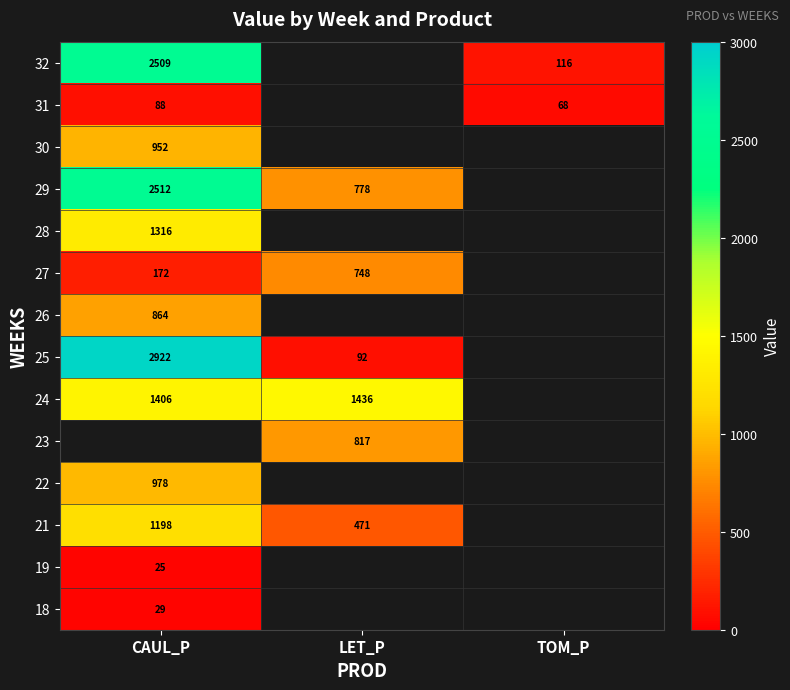

At which label is 18 closest to 29?

CAUL_P